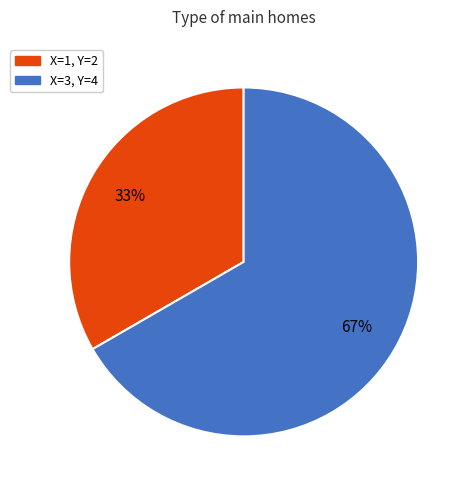

Count the number of slices in the pie.

2